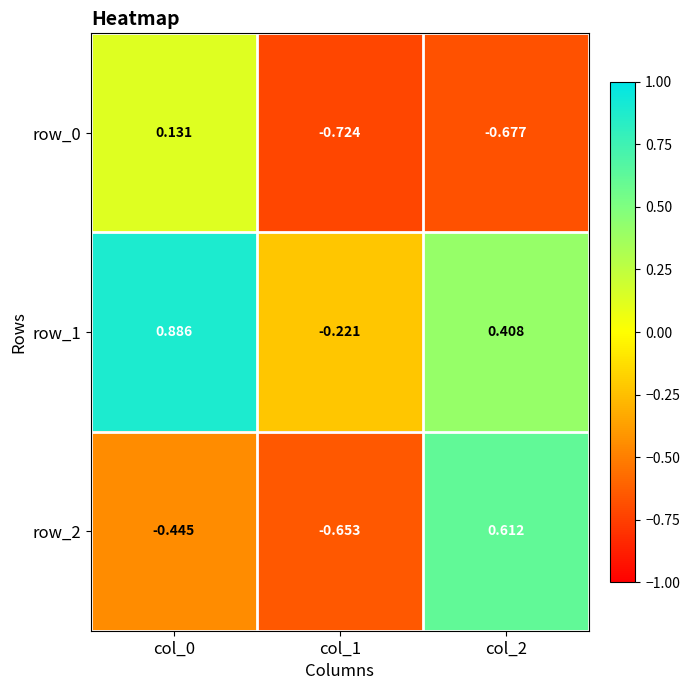

At which label does row_0 first exceed 0?

col_0